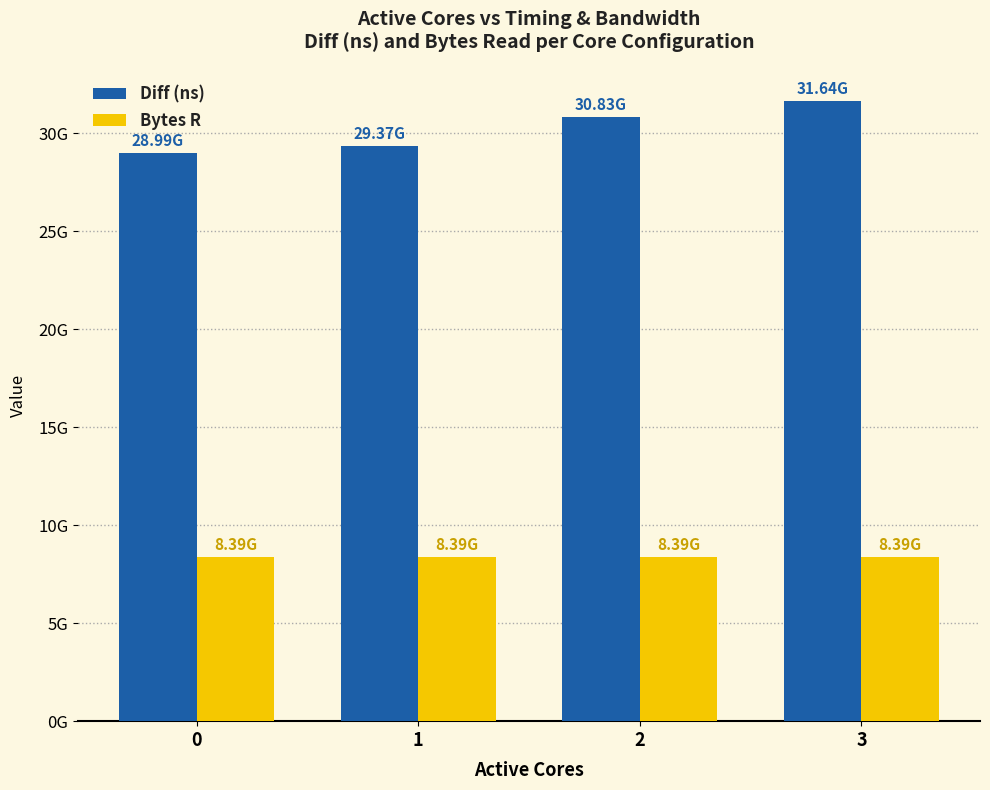

Read the Diff (ns) value at 2, to the nearest 100.

30826950400